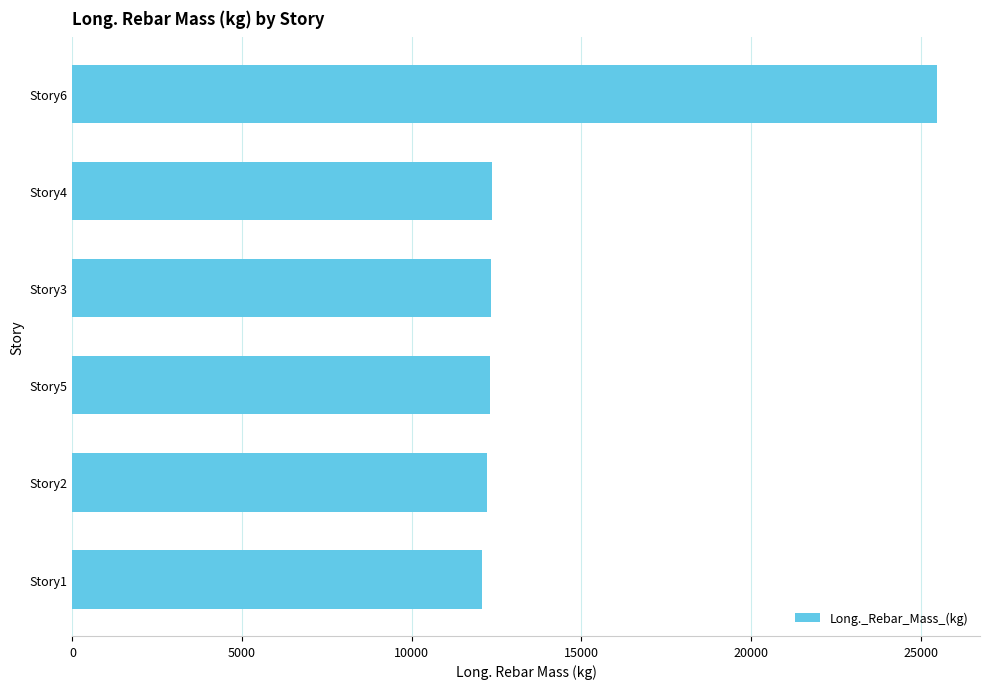

Approximately how many times larger is the value at Story6 compared to Story3?

2.1